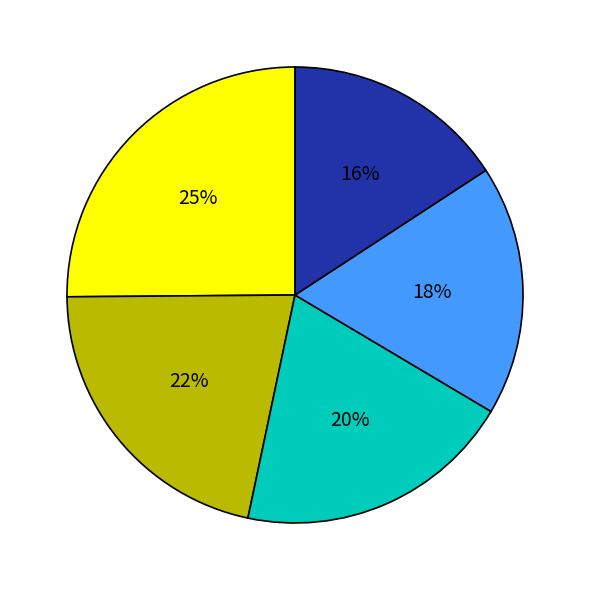

Does any single category account for the majority?

No